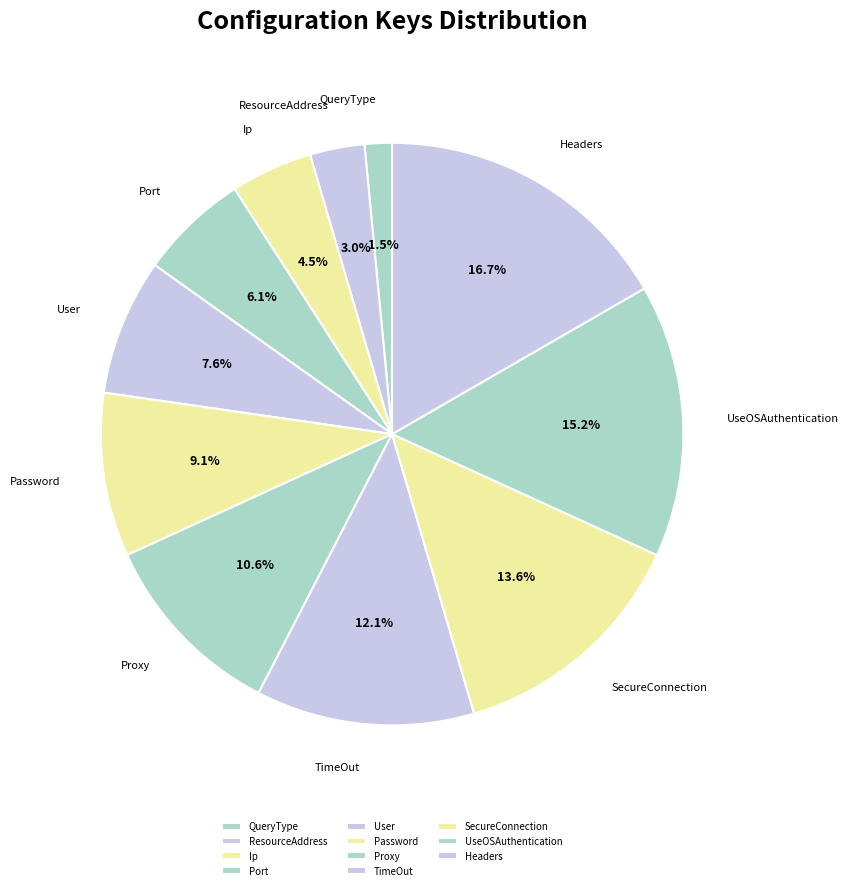

How many slices are in this pie chart?

11